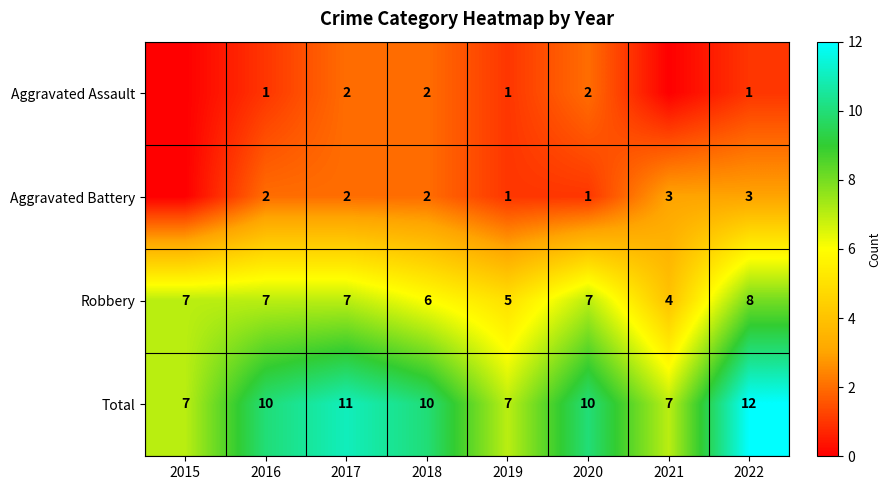

What is the sum of the Robbery values at 2020 and 2021?

11